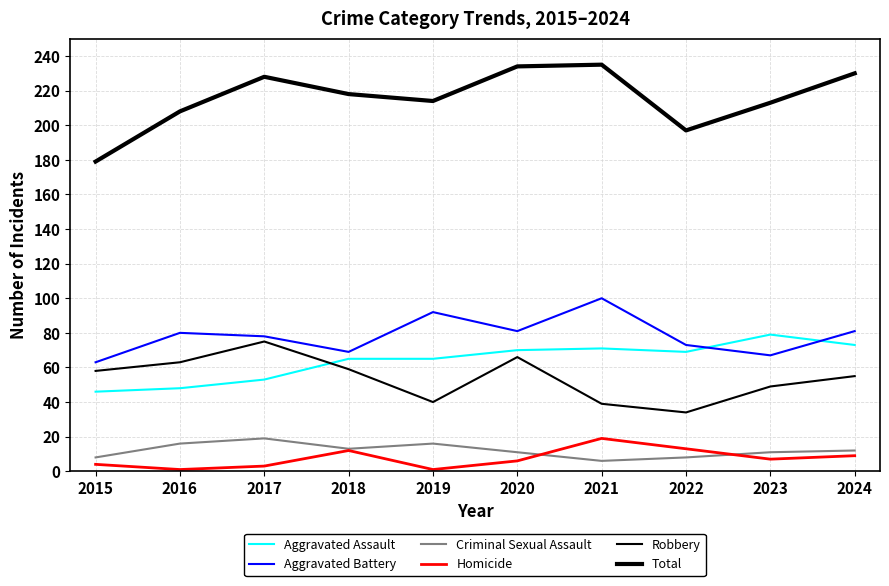

How many intersections are there between Aggravated Assault and Aggravated Battery?

2